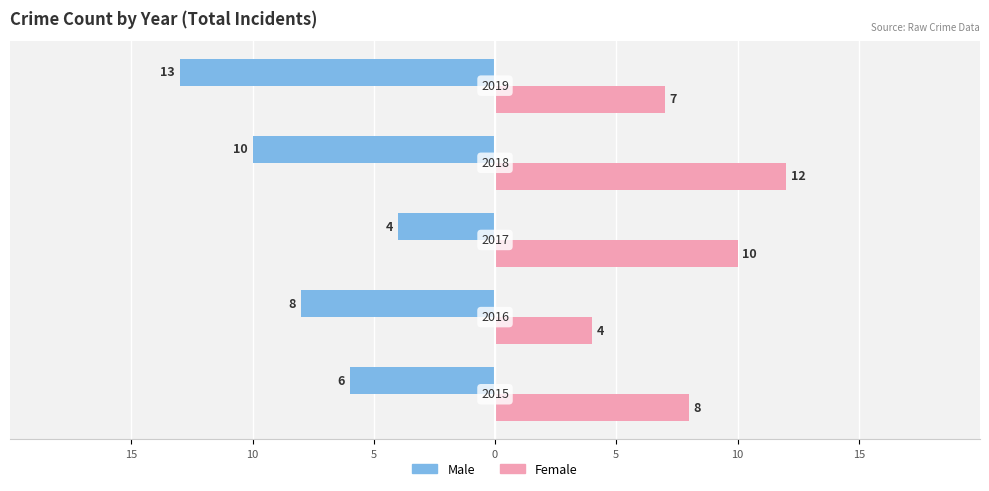

How many bars are there in total?

10